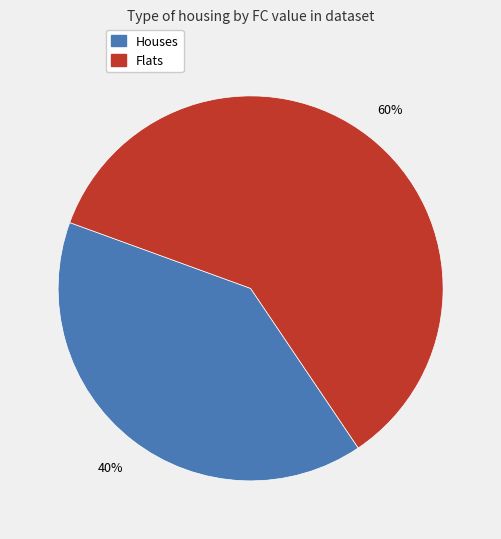

Is there any slice that represents more than half of the pie?

Yes